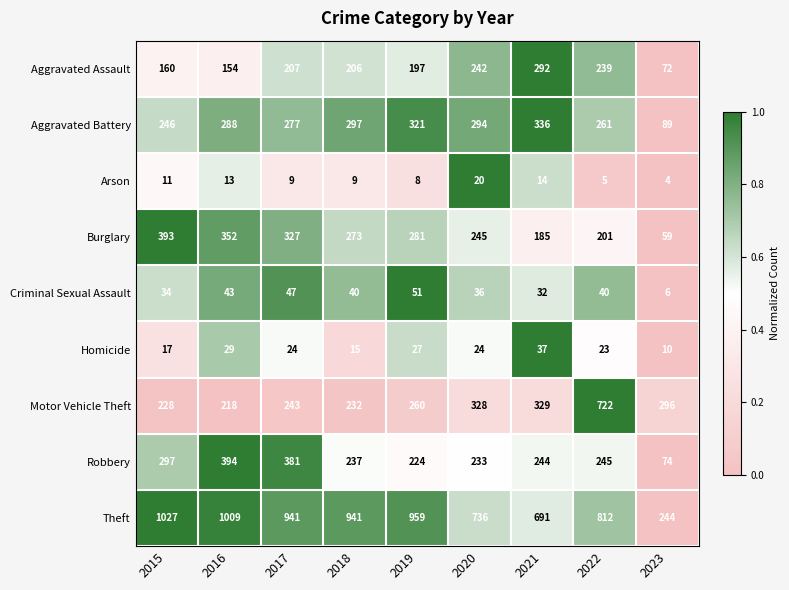

What is the difference between the maximum and minimum values in the Theft series?

783